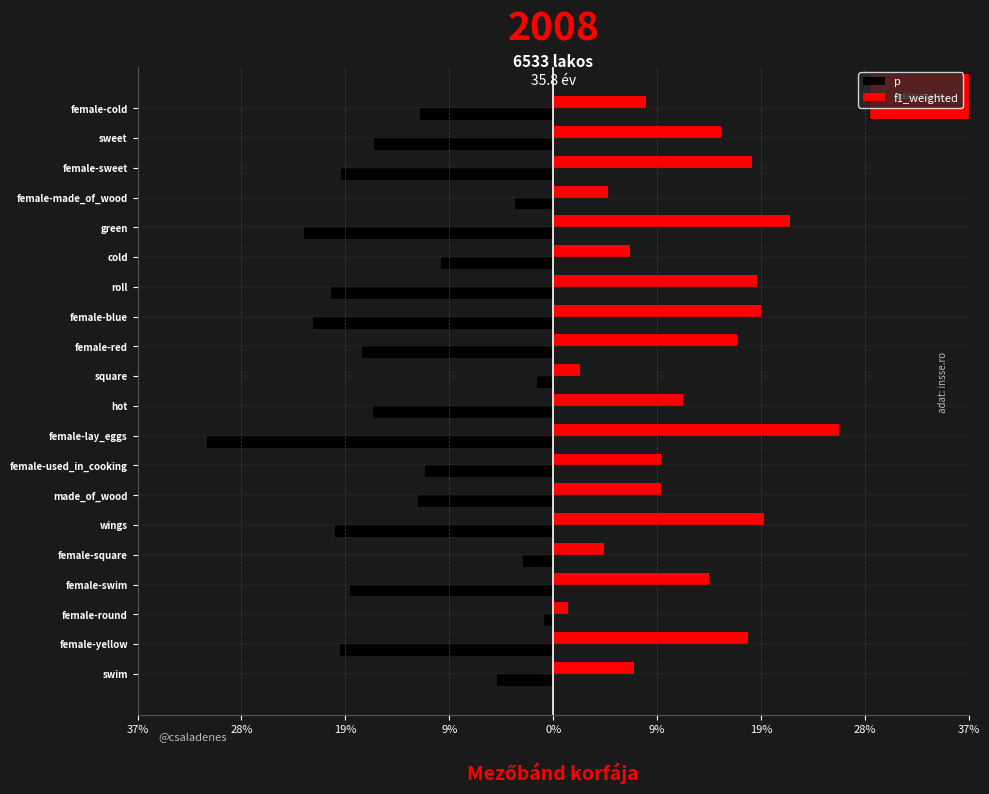

Which series has the largest total across all categories?

f1_weighted